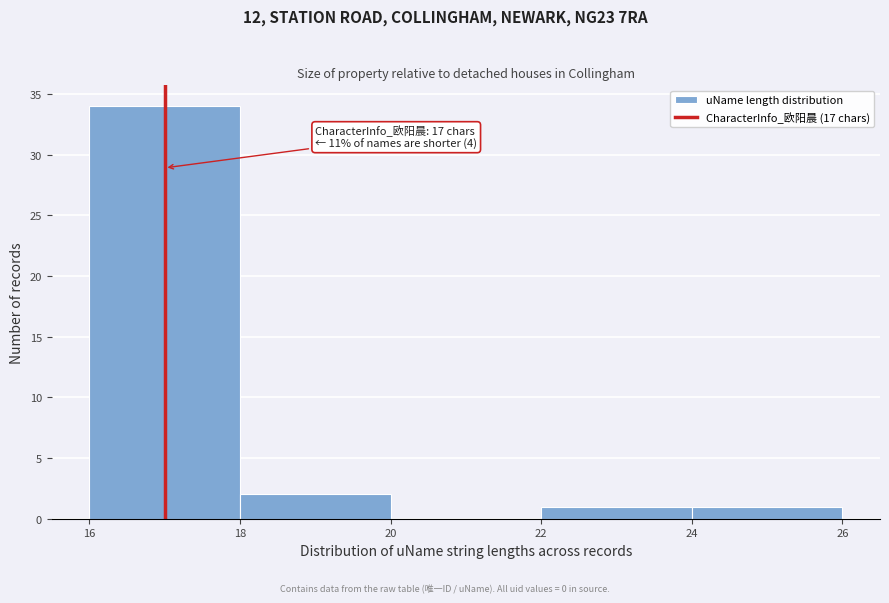

Which range on the x-axis has the tallest bar?

16 to 18